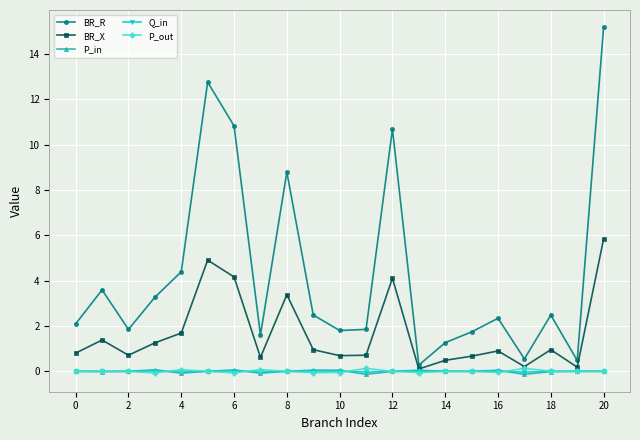

True or false: BR_X has more than 2 interior local peaks.

True